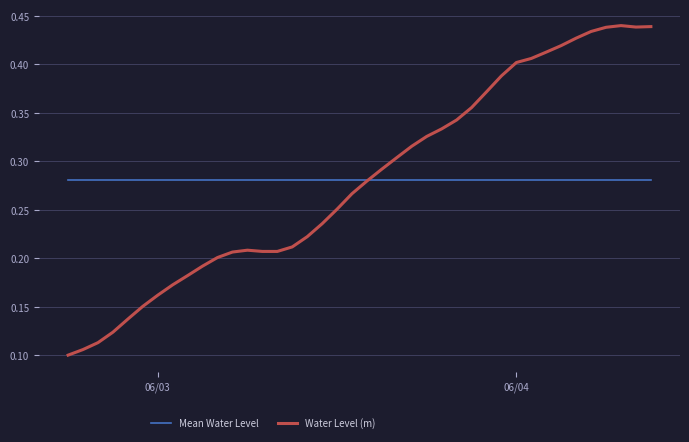

Rank the series by their maximum value, from highest to lowest.

Water Level (m), Mean Water Level